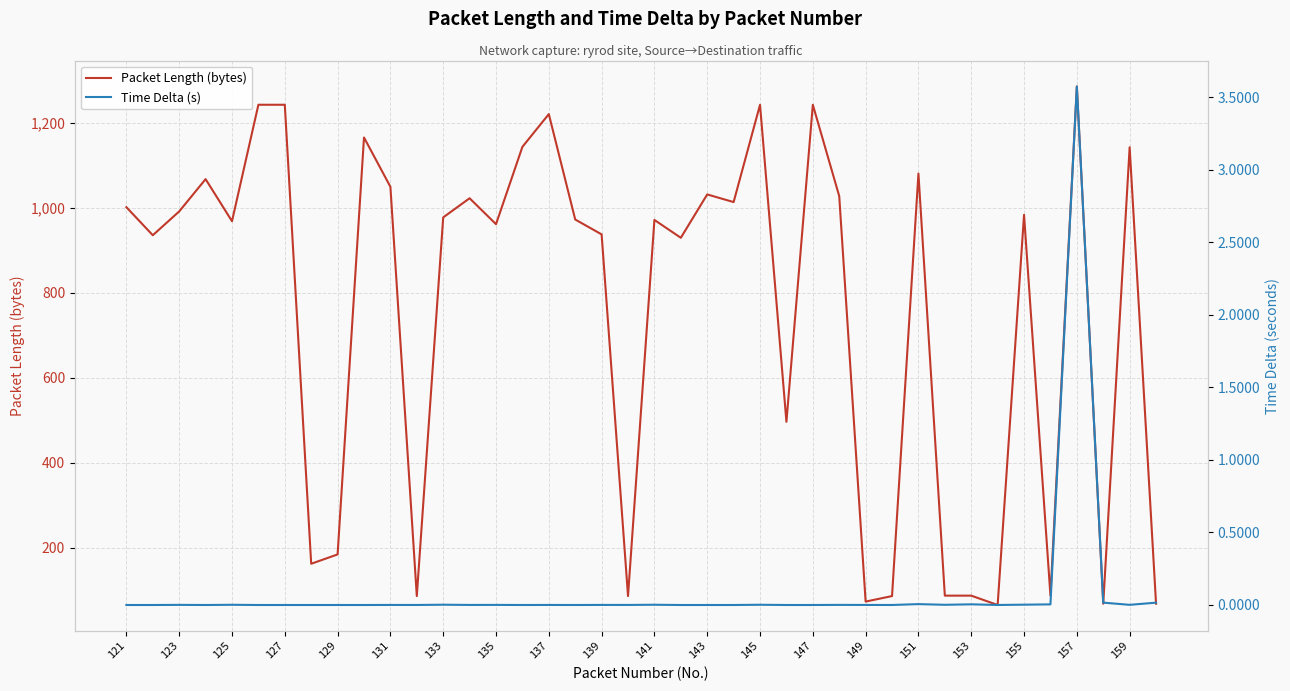

Which series has the widest spread of values?

Packet Length (bytes)